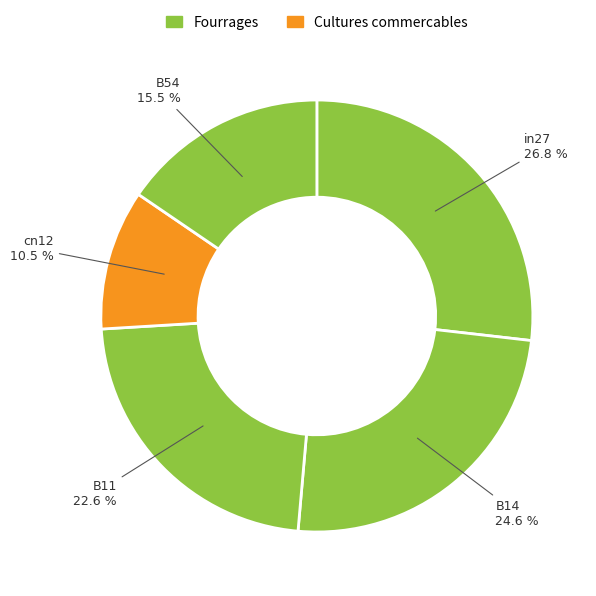

Is it true that B54 is 5% of the pie?

False